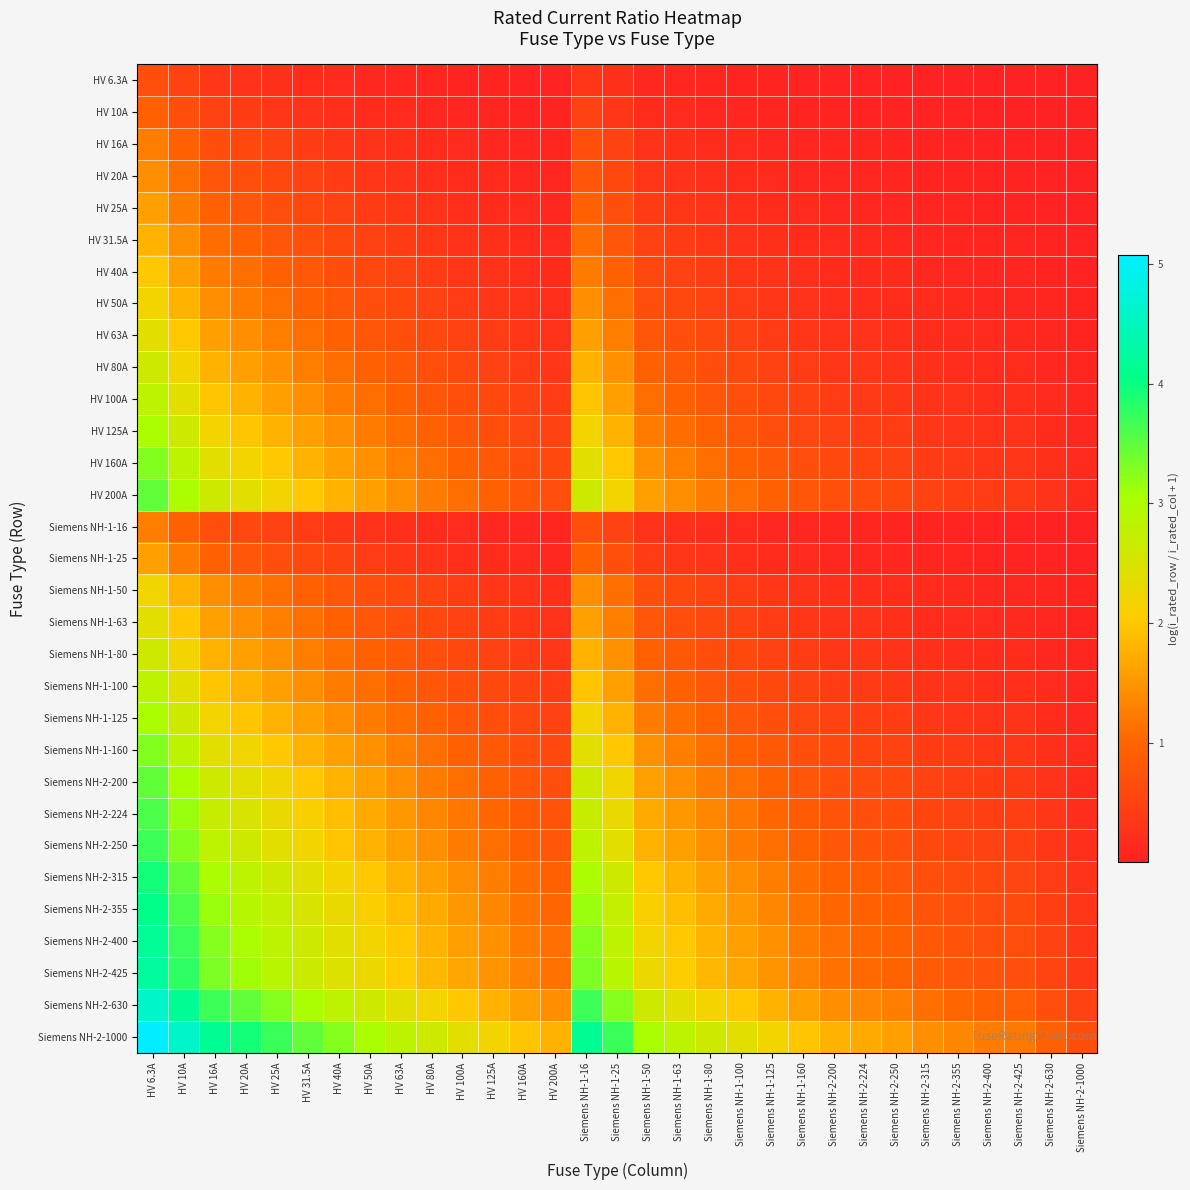

Reading left to right, list all the values displayed in this chart.

HV 6.3A: HV 6.3A=0.7	HV 10A=0.5	HV 16A=0.3	HV 20A=0.3	HV 25A=0.2	HV 31.5A=0.2	HV 40A=0.1	HV 50A=0.1	HV 63A=0.1	HV 80A=0.1	HV 100A=0.1	HV 125A=0.0	HV 160A=0.0	HV 200A=0.0	Siemens NH-1-16=0.3	Siemens NH-1-25=0.2	Siemens NH-1-50=0.1	Siemens NH-1-63=0.1	Siemens NH-1-80=0.1	Siemens NH-1-100=0.1	Siemens NH-1-125=0.0	Siemens NH-1-160=0.0	Siemens NH-2-200=0.0	Siemens NH-2-224=0.0	Siemens NH-2-250=0.0	Siemens NH-2-315=0.0	Siemens NH-2-355=0.0	Siemens NH-2-400=0.0	Siemens NH-2-425=0.0	Siemens NH-2-630=0.0	Siemens NH-2-1000=0.0
HV 10A: HV 6.3A=1.0	HV 10A=0.7	HV 16A=0.5	HV 20A=0.4	HV 25A=0.3	HV 31.5A=0.3	HV 40A=0.2	HV 50A=0.2	HV 63A=0.1	HV 80A=0.1	HV 100A=0.1	HV 125A=0.1	HV 160A=0.1	HV 200A=0.0	Siemens NH-1-16=0.5	Siemens NH-1-25=0.3	Siemens NH-1-50=0.2	Siemens NH-1-63=0.1	Siemens NH-1-80=0.1	Siemens NH-1-100=0.1	Siemens NH-1-125=0.1	Siemens NH-1-160=0.1	Siemens NH-2-200=0.0	Siemens NH-2-224=0.0	Siemens NH-2-250=0.0	Siemens NH-2-315=0.0	Siemens NH-2-355=0.0	Siemens NH-2-400=0.0	Siemens NH-2-425=0.0	Siemens NH-2-630=0.0	Siemens NH-2-1000=0.0
HV 16A: HV 6.3A=1.3	HV 10A=1.0	HV 16A=0.7	HV 20A=0.6	HV 25A=0.5	HV 31.5A=0.4	HV 40A=0.3	HV 50A=0.3	HV 63A=0.2	HV 80A=0.2	HV 100A=0.1	HV 125A=0.1	HV 160A=0.1	HV 200A=0.1	Siemens NH-1-16=0.7	Siemens NH-1-25=0.5	Siemens NH-1-50=0.3	Siemens NH-1-63=0.2	Siemens NH-1-80=0.2	Siemens NH-1-100=0.1	Siemens NH-1-125=0.1	Siemens NH-1-160=0.1	Siemens NH-2-200=0.1	Siemens NH-2-224=0.1	Siemens NH-2-250=0.1	Siemens NH-2-315=0.0	Siemens NH-2-355=0.0	Siemens NH-2-400=0.0	Siemens NH-2-425=0.0	Siemens NH-2-630=0.0	Siemens NH-2-1000=0.0
HV 20A: HV 6.3A=1.4	HV 10A=1.1	HV 16A=0.8	HV 20A=0.7	HV 25A=0.6	HV 31.5A=0.5	HV 40A=0.4	HV 50A=0.3	HV 63A=0.3	HV 80A=0.2	HV 100A=0.2	HV 125A=0.1	HV 160A=0.1	HV 200A=0.1	Siemens NH-1-16=0.8	Siemens NH-1-25=0.6	Siemens NH-1-50=0.3	Siemens NH-1-63=0.3	Siemens NH-1-80=0.2	Siemens NH-1-100=0.2	Siemens NH-1-125=0.1	Siemens NH-1-160=0.1	Siemens NH-2-200=0.1	Siemens NH-2-224=0.1	Siemens NH-2-250=0.1	Siemens NH-2-315=0.1	Siemens NH-2-355=0.1	Siemens NH-2-400=0.0	Siemens NH-2-425=0.0	Siemens NH-2-630=0.0	Siemens NH-2-1000=0.0
HV 25A: HV 6.3A=1.6	HV 10A=1.3	HV 16A=0.9	HV 20A=0.8	HV 25A=0.7	HV 31.5A=0.6	HV 40A=0.5	HV 50A=0.4	HV 63A=0.3	HV 80A=0.3	HV 100A=0.2	HV 125A=0.2	HV 160A=0.1	HV 200A=0.1	Siemens NH-1-16=0.9	Siemens NH-1-25=0.7	Siemens NH-1-50=0.4	Siemens NH-1-63=0.3	Siemens NH-1-80=0.3	Siemens NH-1-100=0.2	Siemens NH-1-125=0.2	Siemens NH-1-160=0.1	Siemens NH-2-200=0.1	Siemens NH-2-224=0.1	Siemens NH-2-250=0.1	Siemens NH-2-315=0.1	Siemens NH-2-355=0.1	Siemens NH-2-400=0.1	Siemens NH-2-425=0.1	Siemens NH-2-630=0.0	Siemens NH-2-1000=0.0
HV 31.5A: HV 6.3A=1.8	HV 10A=1.4	HV 16A=1.1	HV 20A=0.9	HV 25A=0.8	HV 31.5A=0.7	HV 40A=0.6	HV 50A=0.5	HV 63A=0.4	HV 80A=0.3	HV 100A=0.3	HV 125A=0.2	HV 160A=0.2	HV 200A=0.1	Siemens NH-1-16=1.1	Siemens NH-1-25=0.8	Siemens NH-1-50=0.5	Siemens NH-1-63=0.4	Siemens NH-1-80=0.3	Siemens NH-1-100=0.3	Siemens NH-1-125=0.2	Siemens NH-1-160=0.2	Siemens NH-2-200=0.1	Siemens NH-2-224=0.1	Siemens NH-2-250=0.1	Siemens NH-2-315=0.1	Siemens NH-2-355=0.1	Siemens NH-2-400=0.1	Siemens NH-2-425=0.1	Siemens NH-2-630=0.0	Siemens NH-2-1000=0.0
HV 40A: HV 6.3A=2.0	HV 10A=1.6	HV 16A=1.3	HV 20A=1.1	HV 25A=1.0	HV 31.5A=0.8	HV 40A=0.7	HV 50A=0.6	HV 63A=0.5	HV 80A=0.4	HV 100A=0.3	HV 125A=0.3	HV 160A=0.2	HV 200A=0.2	Siemens NH-1-16=1.3	Siemens NH-1-25=1.0	Siemens NH-1-50=0.6	Siemens NH-1-63=0.5	Siemens NH-1-80=0.4	Siemens NH-1-100=0.3	Siemens NH-1-125=0.3	Siemens NH-1-160=0.2	Siemens NH-2-200=0.2	Siemens NH-2-224=0.2	Siemens NH-2-250=0.1	Siemens NH-2-315=0.1	Siemens NH-2-355=0.1	Siemens NH-2-400=0.1	Siemens NH-2-425=0.1	Siemens NH-2-630=0.1	Siemens NH-2-1000=0.0
HV 50A: HV 6.3A=2.2	HV 10A=1.8	HV 16A=1.4	HV 20A=1.3	HV 25A=1.1	HV 31.5A=1.0	HV 40A=0.8	HV 50A=0.7	HV 63A=0.6	HV 80A=0.5	HV 100A=0.4	HV 125A=0.3	HV 160A=0.3	HV 200A=0.2	Siemens NH-1-16=1.4	Siemens NH-1-25=1.1	Siemens NH-1-50=0.7	Siemens NH-1-63=0.6	Siemens NH-1-80=0.5	Siemens NH-1-100=0.4	Siemens NH-1-125=0.3	Siemens NH-1-160=0.3	Siemens NH-2-200=0.2	Siemens NH-2-224=0.2	Siemens NH-2-250=0.2	Siemens NH-2-315=0.1	Siemens NH-2-355=0.1	Siemens NH-2-400=0.1	Siemens NH-2-425=0.1	Siemens NH-2-630=0.1	Siemens NH-2-1000=0.0
HV 63A: HV 6.3A=2.4	HV 10A=2.0	HV 16A=1.6	HV 20A=1.4	HV 25A=1.3	HV 31.5A=1.1	HV 40A=0.9	HV 50A=0.8	HV 63A=0.7	HV 80A=0.6	HV 100A=0.5	HV 125A=0.4	HV 160A=0.3	HV 200A=0.3	Siemens NH-1-16=1.6	Siemens NH-1-25=1.3	Siemens NH-1-50=0.8	Siemens NH-1-63=0.7	Siemens NH-1-80=0.6	Siemens NH-1-100=0.5	Siemens NH-1-125=0.4	Siemens NH-1-160=0.3	Siemens NH-2-200=0.3	Siemens NH-2-224=0.2	Siemens NH-2-250=0.2	Siemens NH-2-315=0.2	Siemens NH-2-355=0.2	Siemens NH-2-400=0.1	Siemens NH-2-425=0.1	Siemens NH-2-630=0.1	Siemens NH-2-1000=0.1
HV 80A: HV 6.3A=2.6	HV 10A=2.2	HV 16A=1.8	HV 20A=1.6	HV 25A=1.4	HV 31.5A=1.3	HV 40A=1.1	HV 50A=1.0	HV 63A=0.8	HV 80A=0.7	HV 100A=0.6	HV 125A=0.5	HV 160A=0.4	HV 200A=0.3	Siemens NH-1-16=1.8	Siemens NH-1-25=1.4	Siemens NH-1-50=1.0	Siemens NH-1-63=0.8	Siemens NH-1-80=0.7	Siemens NH-1-100=0.6	Siemens NH-1-125=0.5	Siemens NH-1-160=0.4	Siemens NH-2-200=0.3	Siemens NH-2-224=0.3	Siemens NH-2-250=0.3	Siemens NH-2-315=0.2	Siemens NH-2-355=0.2	Siemens NH-2-400=0.2	Siemens NH-2-425=0.2	Siemens NH-2-630=0.1	Siemens NH-2-1000=0.1
HV 100A: HV 6.3A=2.8	HV 10A=2.4	HV 16A=2.0	HV 20A=1.8	HV 25A=1.6	HV 31.5A=1.4	HV 40A=1.3	HV 50A=1.1	HV 63A=1.0	HV 80A=0.8	HV 100A=0.7	HV 125A=0.6	HV 160A=0.5	HV 200A=0.4	Siemens NH-1-16=2.0	Siemens NH-1-25=1.6	Siemens NH-1-50=1.1	Siemens NH-1-63=1.0	Siemens NH-1-80=0.8	Siemens NH-1-100=0.7	Siemens NH-1-125=0.6	Siemens NH-1-160=0.5	Siemens NH-2-200=0.4	Siemens NH-2-224=0.4	Siemens NH-2-250=0.3	Siemens NH-2-315=0.3	Siemens NH-2-355=0.2	Siemens NH-2-400=0.2	Siemens NH-2-425=0.2	Siemens NH-2-630=0.1	Siemens NH-2-1000=0.1
HV 125A: HV 6.3A=3.0	HV 10A=2.6	HV 16A=2.2	HV 20A=2.0	HV 25A=1.8	HV 31.5A=1.6	HV 40A=1.4	HV 50A=1.3	HV 63A=1.1	HV 80A=0.9	HV 100A=0.8	HV 125A=0.7	HV 160A=0.6	HV 200A=0.5	Siemens NH-1-16=2.2	Siemens NH-1-25=1.8	Siemens NH-1-50=1.3	Siemens NH-1-63=1.1	Siemens NH-1-80=0.9	Siemens NH-1-100=0.8	Siemens NH-1-125=0.7	Siemens NH-1-160=0.6	Siemens NH-2-200=0.5	Siemens NH-2-224=0.4	Siemens NH-2-250=0.4	Siemens NH-2-315=0.3	Siemens NH-2-355=0.3	Siemens NH-2-400=0.3	Siemens NH-2-425=0.3	Siemens NH-2-630=0.2	Siemens NH-2-1000=0.1
HV 160A: HV 6.3A=3.3	HV 10A=2.8	HV 16A=2.4	HV 20A=2.2	HV 25A=2.0	HV 31.5A=1.8	HV 40A=1.6	HV 50A=1.4	HV 63A=1.3	HV 80A=1.1	HV 100A=1.0	HV 125A=0.8	HV 160A=0.7	HV 200A=0.6	Siemens NH-1-16=2.4	Siemens NH-1-25=2.0	Siemens NH-1-50=1.4	Siemens NH-1-63=1.3	Siemens NH-1-80=1.1	Siemens NH-1-100=1.0	Siemens NH-1-125=0.8	Siemens NH-1-160=0.7	Siemens NH-2-200=0.6	Siemens NH-2-224=0.5	Siemens NH-2-250=0.5	Siemens NH-2-315=0.4	Siemens NH-2-355=0.4	Siemens NH-2-400=0.3	Siemens NH-2-425=0.3	Siemens NH-2-630=0.2	Siemens NH-2-1000=0.1
HV 200A: HV 6.3A=3.5	HV 10A=3.0	HV 16A=2.6	HV 20A=2.4	HV 25A=2.2	HV 31.5A=2.0	HV 40A=1.8	HV 50A=1.6	HV 63A=1.4	HV 80A=1.3	HV 100A=1.1	HV 125A=1.0	HV 160A=0.8	HV 200A=0.7	Siemens NH-1-16=2.6	Siemens NH-1-25=2.2	Siemens NH-1-50=1.6	Siemens NH-1-63=1.4	Siemens NH-1-80=1.3	Siemens NH-1-100=1.1	Siemens NH-1-125=1.0	Siemens NH-1-160=0.8	Siemens NH-2-200=0.7	Siemens NH-2-224=0.6	Siemens NH-2-250=0.6	Siemens NH-2-315=0.5	Siemens NH-2-355=0.4	Siemens NH-2-400=0.4	Siemens NH-2-425=0.4	Siemens NH-2-630=0.3	Siemens NH-2-1000=0.2
Siemens NH-1-16: HV 6.3A=1.3	HV 10A=1.0	HV 16A=0.7	HV 20A=0.6	HV 25A=0.5	HV 31.5A=0.4	HV 40A=0.3	HV 50A=0.3	HV 63A=0.2	HV 80A=0.2	HV 100A=0.1	HV 125A=0.1	HV 160A=0.1	HV 200A=0.1	Siemens NH-1-16=0.7	Siemens NH-1-25=0.5	Siemens NH-1-50=0.3	Siemens NH-1-63=0.2	Siemens NH-1-80=0.2	Siemens NH-1-100=0.1	Siemens NH-1-125=0.1	Siemens NH-1-160=0.1	Siemens NH-2-200=0.1	Siemens NH-2-224=0.1	Siemens NH-2-250=0.1	Siemens NH-2-315=0.0	Siemens NH-2-355=0.0	Siemens NH-2-400=0.0	Siemens NH-2-425=0.0	Siemens NH-2-630=0.0	Siemens NH-2-1000=0.0
Siemens NH-1-25: HV 6.3A=1.6	HV 10A=1.3	HV 16A=0.9	HV 20A=0.8	HV 25A=0.7	HV 31.5A=0.6	HV 40A=0.5	HV 50A=0.4	HV 63A=0.3	HV 80A=0.3	HV 100A=0.2	HV 125A=0.2	HV 160A=0.1	HV 200A=0.1	Siemens NH-1-16=0.9	Siemens NH-1-25=0.7	Siemens NH-1-50=0.4	Siemens NH-1-63=0.3	Siemens NH-1-80=0.3	Siemens NH-1-100=0.2	Siemens NH-1-125=0.2	Siemens NH-1-160=0.1	Siemens NH-2-200=0.1	Siemens NH-2-224=0.1	Siemens NH-2-250=0.1	Siemens NH-2-315=0.1	Siemens NH-2-355=0.1	Siemens NH-2-400=0.1	Siemens NH-2-425=0.1	Siemens NH-2-630=0.0	Siemens NH-2-1000=0.0
Siemens NH-1-50: HV 6.3A=2.2	HV 10A=1.8	HV 16A=1.4	HV 20A=1.3	HV 25A=1.1	HV 31.5A=1.0	HV 40A=0.8	HV 50A=0.7	HV 63A=0.6	HV 80A=0.5	HV 100A=0.4	HV 125A=0.3	HV 160A=0.3	HV 200A=0.2	Siemens NH-1-16=1.4	Siemens NH-1-25=1.1	Siemens NH-1-50=0.7	Siemens NH-1-63=0.6	Siemens NH-1-80=0.5	Siemens NH-1-100=0.4	Siemens NH-1-125=0.3	Siemens NH-1-160=0.3	Siemens NH-2-200=0.2	Siemens NH-2-224=0.2	Siemens NH-2-250=0.2	Siemens NH-2-315=0.1	Siemens NH-2-355=0.1	Siemens NH-2-400=0.1	Siemens NH-2-425=0.1	Siemens NH-2-630=0.1	Siemens NH-2-1000=0.0
Siemens NH-1-63: HV 6.3A=2.4	HV 10A=2.0	HV 16A=1.6	HV 20A=1.4	HV 25A=1.3	HV 31.5A=1.1	HV 40A=0.9	HV 50A=0.8	HV 63A=0.7	HV 80A=0.6	HV 100A=0.5	HV 125A=0.4	HV 160A=0.3	HV 200A=0.3	Siemens NH-1-16=1.6	Siemens NH-1-25=1.3	Siemens NH-1-50=0.8	Siemens NH-1-63=0.7	Siemens NH-1-80=0.6	Siemens NH-1-100=0.5	Siemens NH-1-125=0.4	Siemens NH-1-160=0.3	Siemens NH-2-200=0.3	Siemens NH-2-224=0.2	Siemens NH-2-250=0.2	Siemens NH-2-315=0.2	Siemens NH-2-355=0.2	Siemens NH-2-400=0.1	Siemens NH-2-425=0.1	Siemens NH-2-630=0.1	Siemens NH-2-1000=0.1
Siemens NH-1-80: HV 6.3A=2.6	HV 10A=2.2	HV 16A=1.8	HV 20A=1.6	HV 25A=1.4	HV 31.5A=1.3	HV 40A=1.1	HV 50A=1.0	HV 63A=0.8	HV 80A=0.7	HV 100A=0.6	HV 125A=0.5	HV 160A=0.4	HV 200A=0.3	Siemens NH-1-16=1.8	Siemens NH-1-25=1.4	Siemens NH-1-50=1.0	Siemens NH-1-63=0.8	Siemens NH-1-80=0.7	Siemens NH-1-100=0.6	Siemens NH-1-125=0.5	Siemens NH-1-160=0.4	Siemens NH-2-200=0.3	Siemens NH-2-224=0.3	Siemens NH-2-250=0.3	Siemens NH-2-315=0.2	Siemens NH-2-355=0.2	Siemens NH-2-400=0.2	Siemens NH-2-425=0.2	Siemens NH-2-630=0.1	Siemens NH-2-1000=0.1
Siemens NH-1-100: HV 6.3A=2.8	HV 10A=2.4	HV 16A=2.0	HV 20A=1.8	HV 25A=1.6	HV 31.5A=1.4	HV 40A=1.3	HV 50A=1.1	HV 63A=1.0	HV 80A=0.8	HV 100A=0.7	HV 125A=0.6	HV 160A=0.5	HV 200A=0.4	Siemens NH-1-16=2.0	Siemens NH-1-25=1.6	Siemens NH-1-50=1.1	Siemens NH-1-63=1.0	Siemens NH-1-80=0.8	Siemens NH-1-100=0.7	Siemens NH-1-125=0.6	Siemens NH-1-160=0.5	Siemens NH-2-200=0.4	Siemens NH-2-224=0.4	Siemens NH-2-250=0.3	Siemens NH-2-315=0.3	Siemens NH-2-355=0.2	Siemens NH-2-400=0.2	Siemens NH-2-425=0.2	Siemens NH-2-630=0.1	Siemens NH-2-1000=0.1
Siemens NH-1-125: HV 6.3A=3.0	HV 10A=2.6	HV 16A=2.2	HV 20A=2.0	HV 25A=1.8	HV 31.5A=1.6	HV 40A=1.4	HV 50A=1.3	HV 63A=1.1	HV 80A=0.9	HV 100A=0.8	HV 125A=0.7	HV 160A=0.6	HV 200A=0.5	Siemens NH-1-16=2.2	Siemens NH-1-25=1.8	Siemens NH-1-50=1.3	Siemens NH-1-63=1.1	Siemens NH-1-80=0.9	Siemens NH-1-100=0.8	Siemens NH-1-125=0.7	Siemens NH-1-160=0.6	Siemens NH-2-200=0.5	Siemens NH-2-224=0.4	Siemens NH-2-250=0.4	Siemens NH-2-315=0.3	Siemens NH-2-355=0.3	Siemens NH-2-400=0.3	Siemens NH-2-425=0.3	Siemens NH-2-630=0.2	Siemens NH-2-1000=0.1
Siemens NH-1-160: HV 6.3A=3.3	HV 10A=2.8	HV 16A=2.4	HV 20A=2.2	HV 25A=2.0	HV 31.5A=1.8	HV 40A=1.6	HV 50A=1.4	HV 63A=1.3	HV 80A=1.1	HV 100A=1.0	HV 125A=0.8	HV 160A=0.7	HV 200A=0.6	Siemens NH-1-16=2.4	Siemens NH-1-25=2.0	Siemens NH-1-50=1.4	Siemens NH-1-63=1.3	Siemens NH-1-80=1.1	Siemens NH-1-100=1.0	Siemens NH-1-125=0.8	Siemens NH-1-160=0.7	Siemens NH-2-200=0.6	Siemens NH-2-224=0.5	Siemens NH-2-250=0.5	Siemens NH-2-315=0.4	Siemens NH-2-355=0.4	Siemens NH-2-400=0.3	Siemens NH-2-425=0.3	Siemens NH-2-630=0.2	Siemens NH-2-1000=0.1
Siemens NH-2-200: HV 6.3A=3.5	HV 10A=3.0	HV 16A=2.6	HV 20A=2.4	HV 25A=2.2	HV 31.5A=2.0	HV 40A=1.8	HV 50A=1.6	HV 63A=1.4	HV 80A=1.3	HV 100A=1.1	HV 125A=1.0	HV 160A=0.8	HV 200A=0.7	Siemens NH-1-16=2.6	Siemens NH-1-25=2.2	Siemens NH-1-50=1.6	Siemens NH-1-63=1.4	Siemens NH-1-80=1.3	Siemens NH-1-100=1.1	Siemens NH-1-125=1.0	Siemens NH-1-160=0.8	Siemens NH-2-200=0.7	Siemens NH-2-224=0.6	Siemens NH-2-250=0.6	Siemens NH-2-315=0.5	Siemens NH-2-355=0.4	Siemens NH-2-400=0.4	Siemens NH-2-425=0.4	Siemens NH-2-630=0.3	Siemens NH-2-1000=0.2
Siemens NH-2-224: HV 6.3A=3.6	HV 10A=3.2	HV 16A=2.7	HV 20A=2.5	HV 25A=2.3	HV 31.5A=2.1	HV 40A=1.9	HV 50A=1.7	HV 63A=1.5	HV 80A=1.3	HV 100A=1.2	HV 125A=1.0	HV 160A=0.9	HV 200A=0.8	Siemens NH-1-16=2.7	Siemens NH-1-25=2.3	Siemens NH-1-50=1.7	Siemens NH-1-63=1.5	Siemens NH-1-80=1.3	Siemens NH-1-100=1.2	Siemens NH-1-125=1.0	Siemens NH-1-160=0.9	Siemens NH-2-200=0.8	Siemens NH-2-224=0.7	Siemens NH-2-250=0.6	Siemens NH-2-315=0.5	Siemens NH-2-355=0.5	Siemens NH-2-400=0.4	Siemens NH-2-425=0.4	Siemens NH-2-630=0.3	Siemens NH-2-1000=0.2
Siemens NH-2-250: HV 6.3A=3.7	HV 10A=3.3	HV 16A=2.8	HV 20A=2.6	HV 25A=2.4	HV 31.5A=2.2	HV 40A=2.0	HV 50A=1.8	HV 63A=1.6	HV 80A=1.4	HV 100A=1.3	HV 125A=1.1	HV 160A=0.9	HV 200A=0.8	Siemens NH-1-16=2.8	Siemens NH-1-25=2.4	Siemens NH-1-50=1.8	Siemens NH-1-63=1.6	Siemens NH-1-80=1.4	Siemens NH-1-100=1.3	Siemens NH-1-125=1.1	Siemens NH-1-160=0.9	Siemens NH-2-200=0.8	Siemens NH-2-224=0.7	Siemens NH-2-250=0.7	Siemens NH-2-315=0.6	Siemens NH-2-355=0.5	Siemens NH-2-400=0.5	Siemens NH-2-425=0.5	Siemens NH-2-630=0.3	Siemens NH-2-1000=0.2
Siemens NH-2-315: HV 6.3A=3.9	HV 10A=3.5	HV 16A=3.0	HV 20A=2.8	HV 25A=2.6	HV 31.5A=2.4	HV 40A=2.2	HV 50A=2.0	HV 63A=1.8	HV 80A=1.6	HV 100A=1.4	HV 125A=1.3	HV 160A=1.1	HV 200A=0.9	Siemens NH-1-16=3.0	Siemens NH-1-25=2.6	Siemens NH-1-50=2.0	Siemens NH-1-63=1.8	Siemens NH-1-80=1.6	Siemens NH-1-100=1.4	Siemens NH-1-125=1.3	Siemens NH-1-160=1.1	Siemens NH-2-200=0.9	Siemens NH-2-224=0.9	Siemens NH-2-250=0.8	Siemens NH-2-315=0.7	Siemens NH-2-355=0.6	Siemens NH-2-400=0.6	Siemens NH-2-425=0.6	Siemens NH-2-630=0.4	Siemens NH-2-1000=0.3
Siemens NH-2-355: HV 6.3A=4.0	HV 10A=3.6	HV 16A=3.1	HV 20A=2.9	HV 25A=2.7	HV 31.5A=2.5	HV 40A=2.3	HV 50A=2.1	HV 63A=1.9	HV 80A=1.7	HV 100A=1.5	HV 125A=1.3	HV 160A=1.2	HV 200A=1.0	Siemens NH-1-16=3.1	Siemens NH-1-25=2.7	Siemens NH-1-50=2.1	Siemens NH-1-63=1.9	Siemens NH-1-80=1.7	Siemens NH-1-100=1.5	Siemens NH-1-125=1.3	Siemens NH-1-160=1.2	Siemens NH-2-200=1.0	Siemens NH-2-224=0.9	Siemens NH-2-250=0.9	Siemens NH-2-315=0.8	Siemens NH-2-355=0.7	Siemens NH-2-400=0.6	Siemens NH-2-425=0.6	Siemens NH-2-630=0.4	Siemens NH-2-1000=0.3
Siemens NH-2-400: HV 6.3A=4.2	HV 10A=3.7	HV 16A=3.3	HV 20A=3.0	HV 25A=2.8	HV 31.5A=2.6	HV 40A=2.4	HV 50A=2.2	HV 63A=2.0	HV 80A=1.8	HV 100A=1.6	HV 125A=1.4	HV 160A=1.3	HV 200A=1.1	Siemens NH-1-16=3.3	Siemens NH-1-25=2.8	Siemens NH-1-50=2.2	Siemens NH-1-63=2.0	Siemens NH-1-80=1.8	Siemens NH-1-100=1.6	Siemens NH-1-125=1.4	Siemens NH-1-160=1.3	Siemens NH-2-200=1.1	Siemens NH-2-224=1.0	Siemens NH-2-250=1.0	Siemens NH-2-315=0.8	Siemens NH-2-355=0.8	Siemens NH-2-400=0.7	Siemens NH-2-425=0.7	Siemens NH-2-630=0.5	Siemens NH-2-1000=0.3
Siemens NH-2-425: HV 6.3A=4.2	HV 10A=3.8	HV 16A=3.3	HV 20A=3.1	HV 25A=2.9	HV 31.5A=2.7	HV 40A=2.5	HV 50A=2.3	HV 63A=2.0	HV 80A=1.8	HV 100A=1.7	HV 125A=1.5	HV 160A=1.3	HV 200A=1.1	Siemens NH-1-16=3.3	Siemens NH-1-25=2.9	Siemens NH-1-50=2.3	Siemens NH-1-63=2.0	Siemens NH-1-80=1.8	Siemens NH-1-100=1.7	Siemens NH-1-125=1.5	Siemens NH-1-160=1.3	Siemens NH-2-200=1.1	Siemens NH-2-224=1.1	Siemens NH-2-250=1.0	Siemens NH-2-315=0.9	Siemens NH-2-355=0.8	Siemens NH-2-400=0.7	Siemens NH-2-425=0.7	Siemens NH-2-630=0.5	Siemens NH-2-1000=0.4
Siemens NH-2-630: HV 6.3A=4.6	HV 10A=4.2	HV 16A=3.7	HV 20A=3.5	HV 25A=3.3	HV 31.5A=3.0	HV 40A=2.8	HV 50A=2.6	HV 63A=2.4	HV 80A=2.2	HV 100A=2.0	HV 125A=1.8	HV 160A=1.6	HV 200A=1.4	Siemens NH-1-16=3.7	Siemens NH-1-25=3.3	Siemens NH-1-50=2.6	Siemens NH-1-63=2.4	Siemens NH-1-80=2.2	Siemens NH-1-100=2.0	Siemens NH-1-125=1.8	Siemens NH-1-160=1.6	Siemens NH-2-200=1.4	Siemens NH-2-224=1.3	Siemens NH-2-250=1.3	Siemens NH-2-315=1.1	Siemens NH-2-355=1.0	Siemens NH-2-400=0.9	Siemens NH-2-425=0.9	Siemens NH-2-630=0.7	Siemens NH-2-1000=0.5
Siemens NH-2-1000: HV 6.3A=5.1	HV 10A=4.6	HV 16A=4.2	HV 20A=3.9	HV 25A=3.7	HV 31.5A=3.5	HV 40A=3.3	HV 50A=3.0	HV 63A=2.8	HV 80A=2.6	HV 100A=2.4	HV 125A=2.2	HV 160A=2.0	HV 200A=1.8	Siemens NH-1-16=4.2	Siemens NH-1-25=3.7	Siemens NH-1-50=3.0	Siemens NH-1-63=2.8	Siemens NH-1-80=2.6	Siemens NH-1-100=2.4	Siemens NH-1-125=2.2	Siemens NH-1-160=2.0	Siemens NH-2-200=1.8	Siemens NH-2-224=1.7	Siemens NH-2-250=1.6	Siemens NH-2-315=1.4	Siemens NH-2-355=1.3	Siemens NH-2-400=1.3	Siemens NH-2-425=1.2	Siemens NH-2-630=1.0	Siemens NH-2-1000=0.7